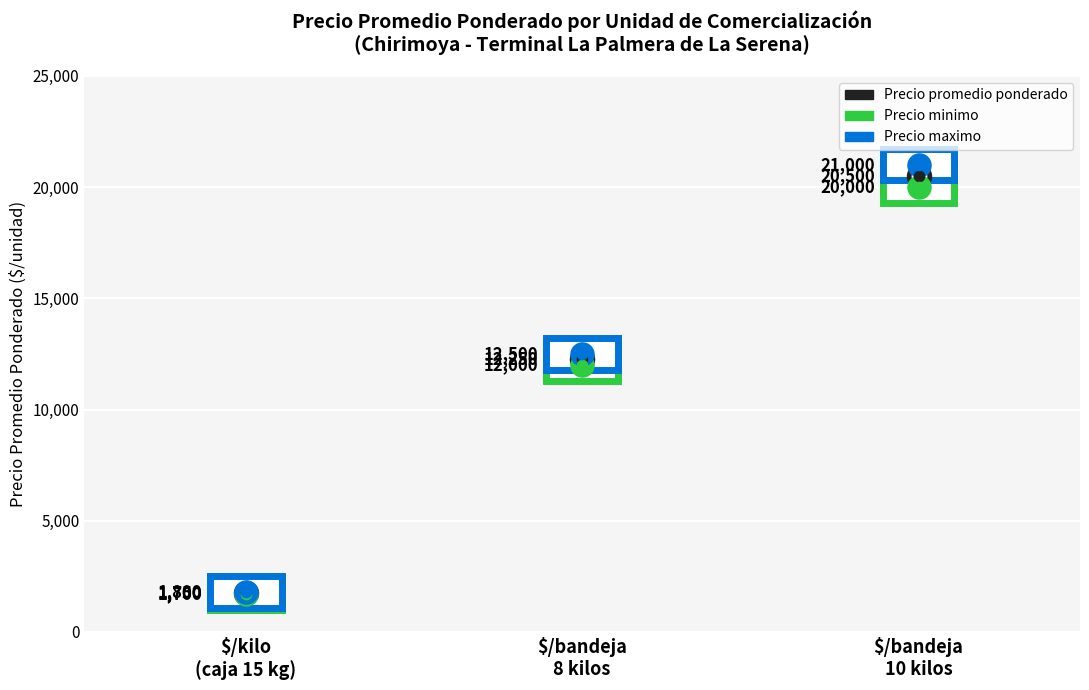

What is the total value across all series at $/bandeja 8 kilos?

36750